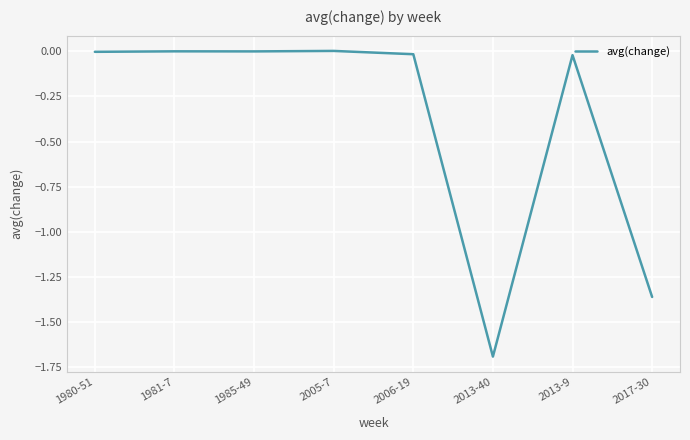

What position from the left is 2013-40?

6